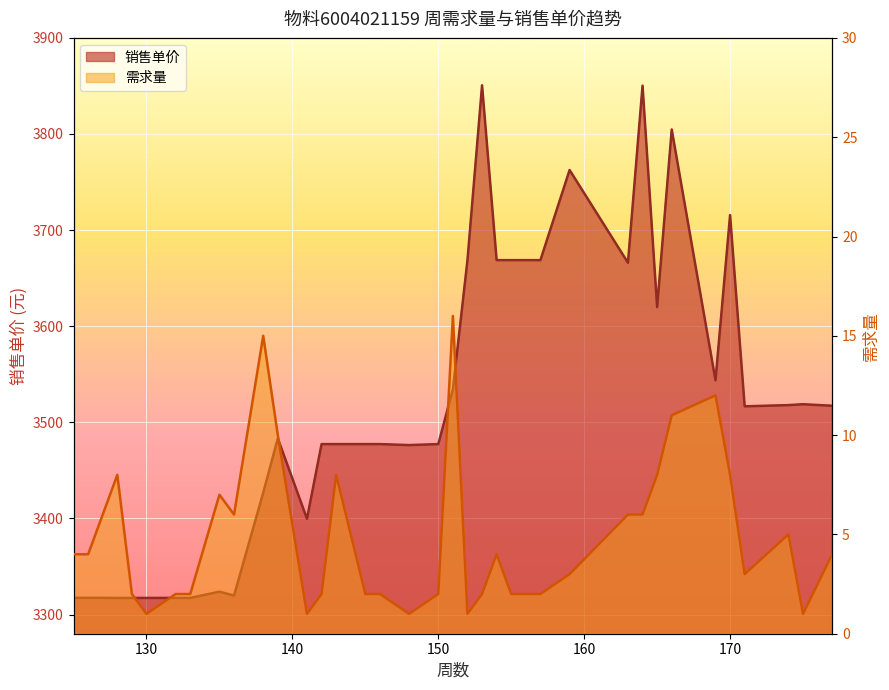

What is the value of the 销售单价 point at the 4th from the left?

3317.2